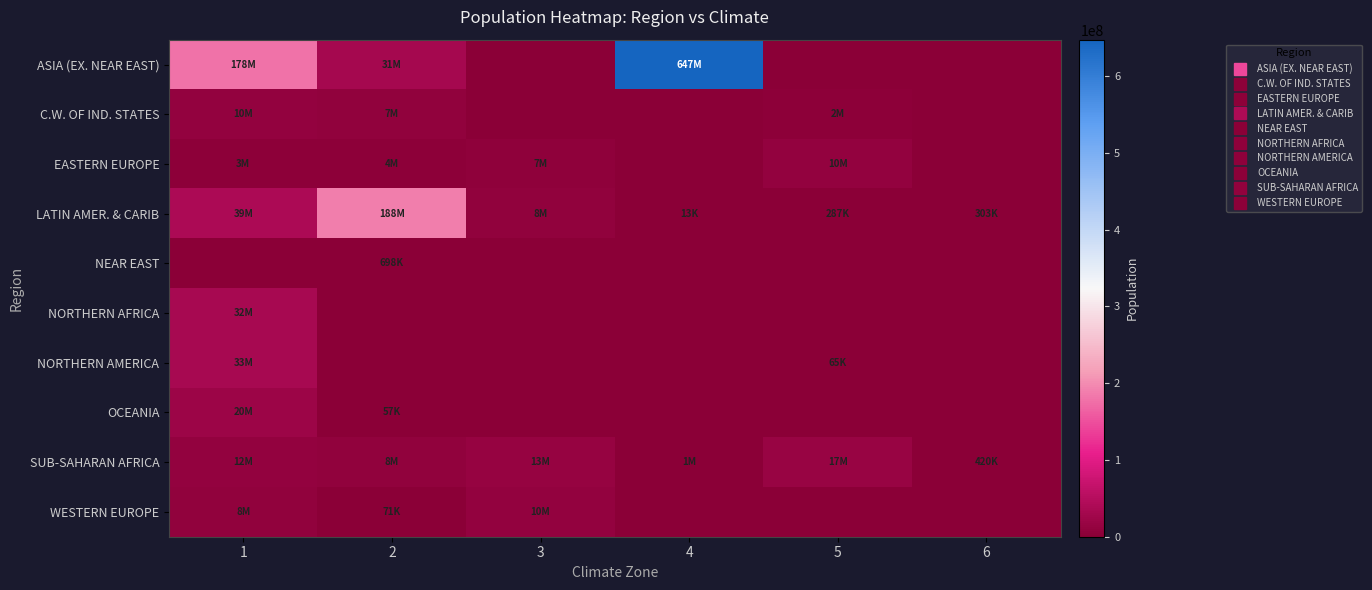

Reading left to right, extract all data points from this chart.

ASIA (EX. NEAR EAST): 1=178444749	2=31056997	3=0	4=647477832	5=0	6=0
C.W. OF IND. STATES: 1=10293011	2=7961619	3=0	4=0	5=2976372	6=0
EASTERN EUROPE: 1=3581655	2=4498976	3=7385367	4=0	5=10293011	6=0
LATIN AMER. & CARIB: 1=39921833	2=188078227	3=8989046	4=13477	5=287730	6=303770
NEAR EAST: 1=0	2=698585	3=0	4=0	5=0	6=0
NORTHERN AFRICA: 1=32930091	2=0	3=0	4=0	5=0	6=0
NORTHERN AMERICA: 1=33098932	2=0	3=0	4=0	5=65773	6=0
OCEANIA: 1=20264082	2=57794	3=0	4=0	5=0	6=0
SUB-SAHARAN AFRICA: 1=12127071	2=8090068	3=13902972	4=1639833	5=17340702	6=420979
WESTERN EUROPE: 1=8192880	2=71201	3=10379067	4=0	5=0	6=0